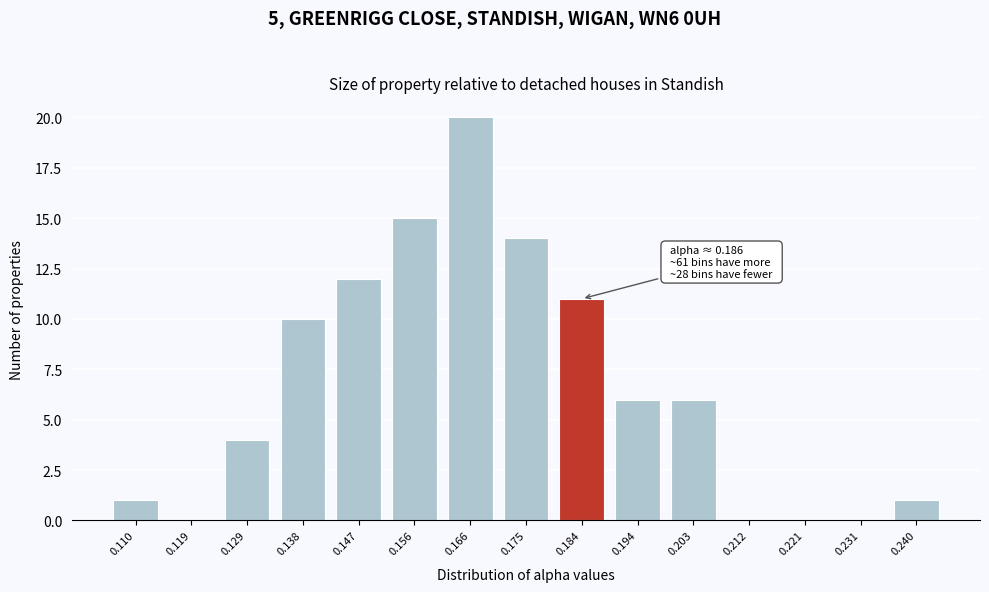

Reading left to right, extract all data points from this chart.

0.110=1	0.119=0	0.129=4	0.138=10	0.147=12	0.156=15	0.166=20	0.175=14	0.184=11	0.194=6	0.203=6	0.212=0	0.221=0	0.231=0	0.240=1